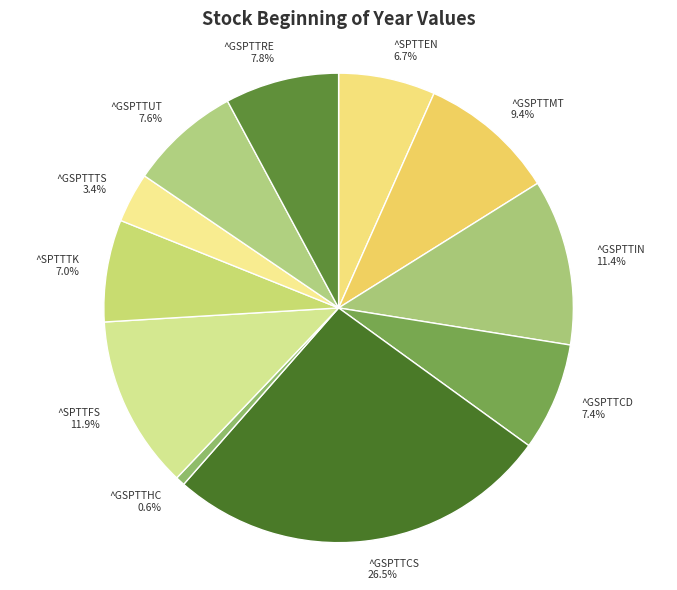

To the nearest percent, what percentage of the pie is ^GSPTTRE?

8%